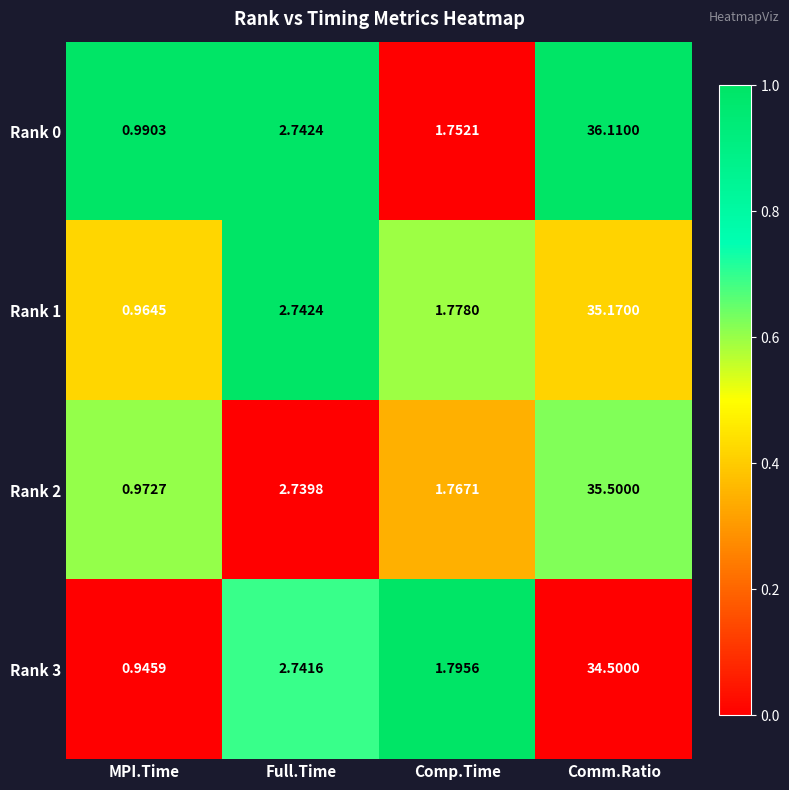

Which series has the largest total across all categories?

Rank 0